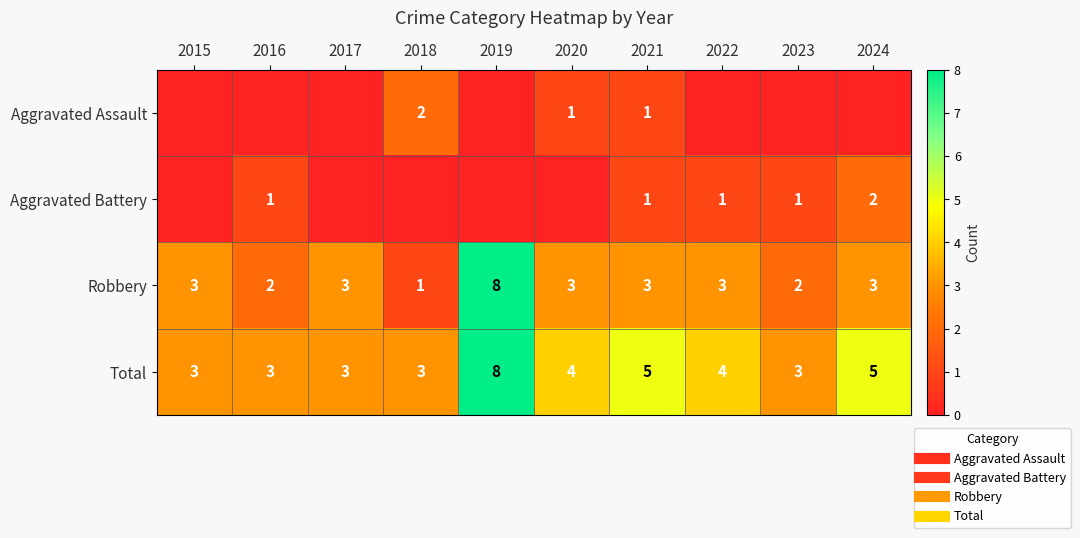

What is the approximate value of Total at 2017?

3